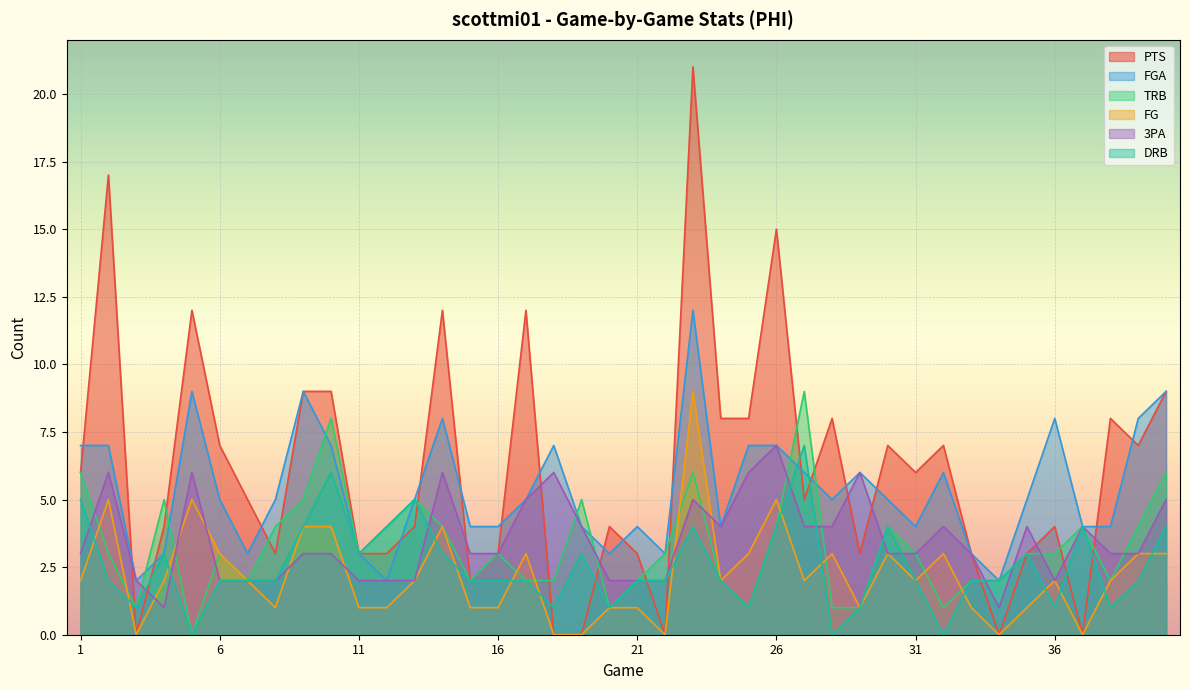

List the series in order of their peak value, lowest first.

3PA, DRB, TRB, FG, FGA, PTS